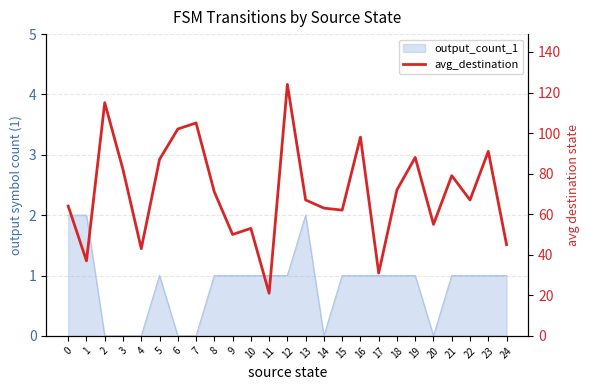

Reading right to left, extract all data points from this chart.

45	91	67	79	55	88	72	31	98	62	63	67	124	21	53	50	71	105	102	87	43	82	115	37	64